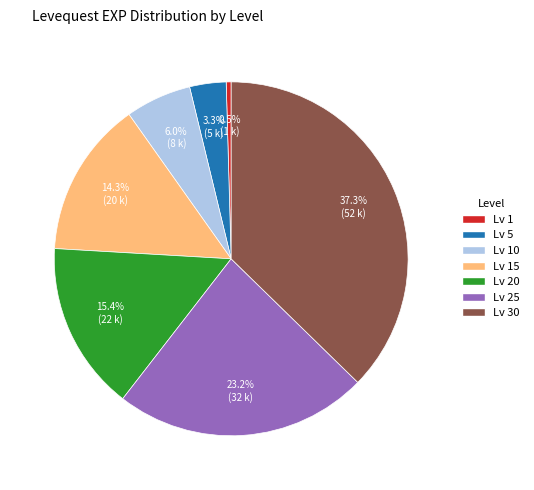

Which has a higher value, Lv 15 or Lv 10?

Lv 15